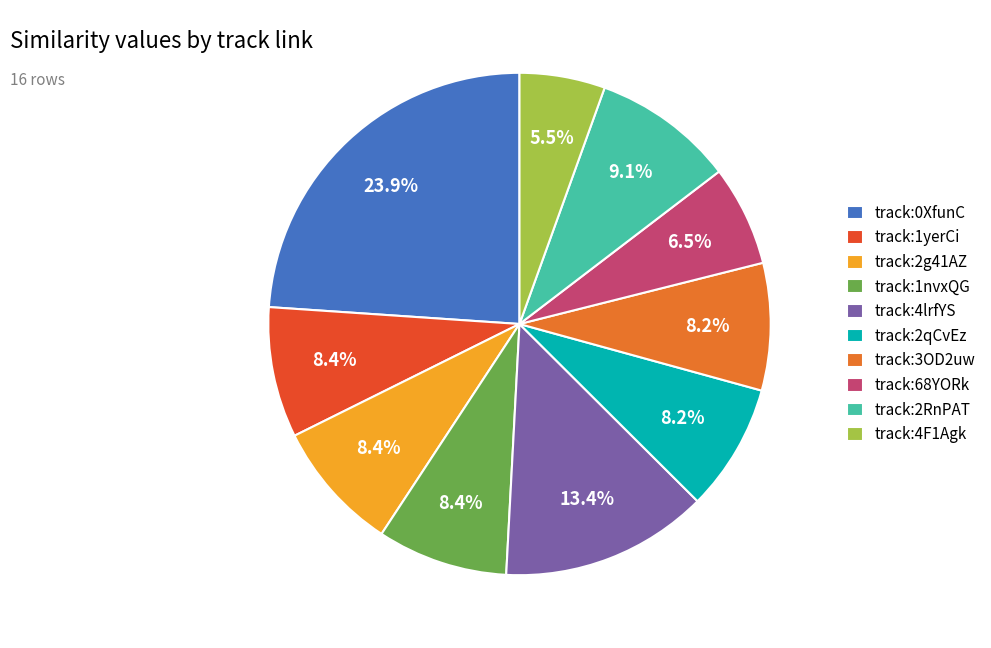

Is there any slice that represents more than half of the pie?

No